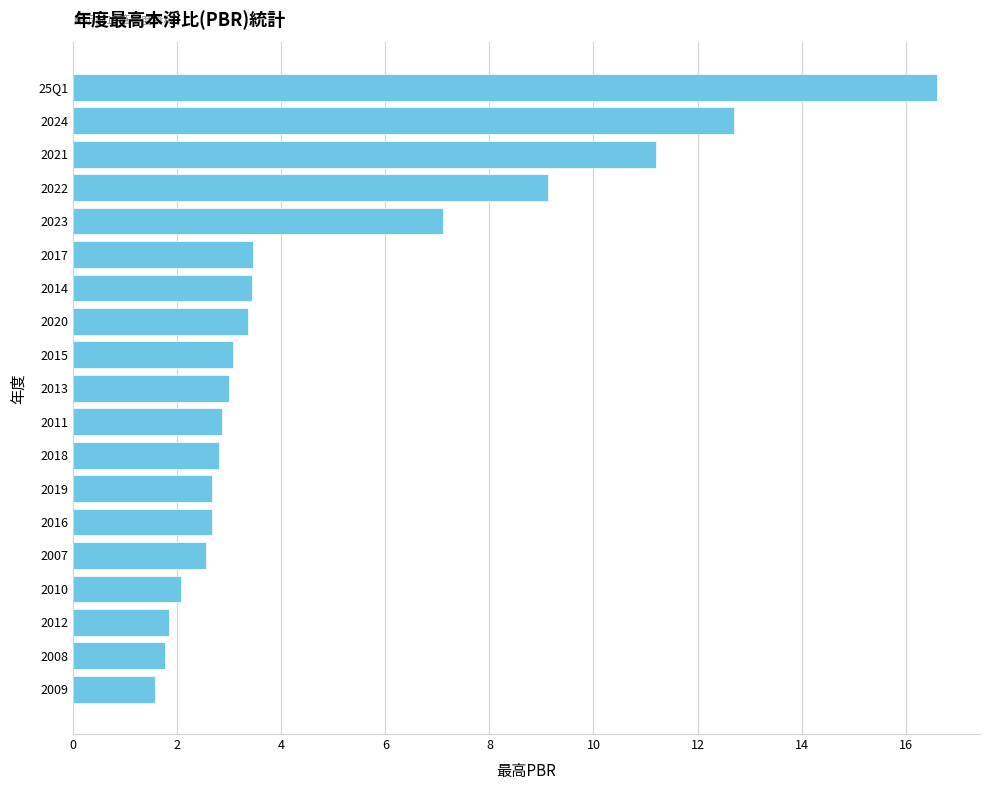

What is the maximum value shown in the chart?

16.6